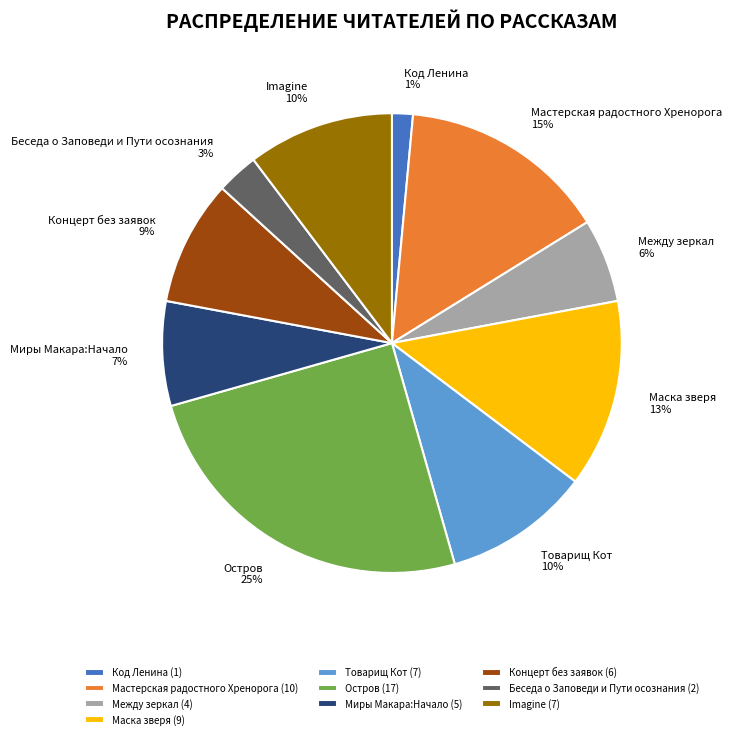

To the nearest percent, what is the combined percentage of Мастерская радостного Хренорога and Между зеркал?

21%